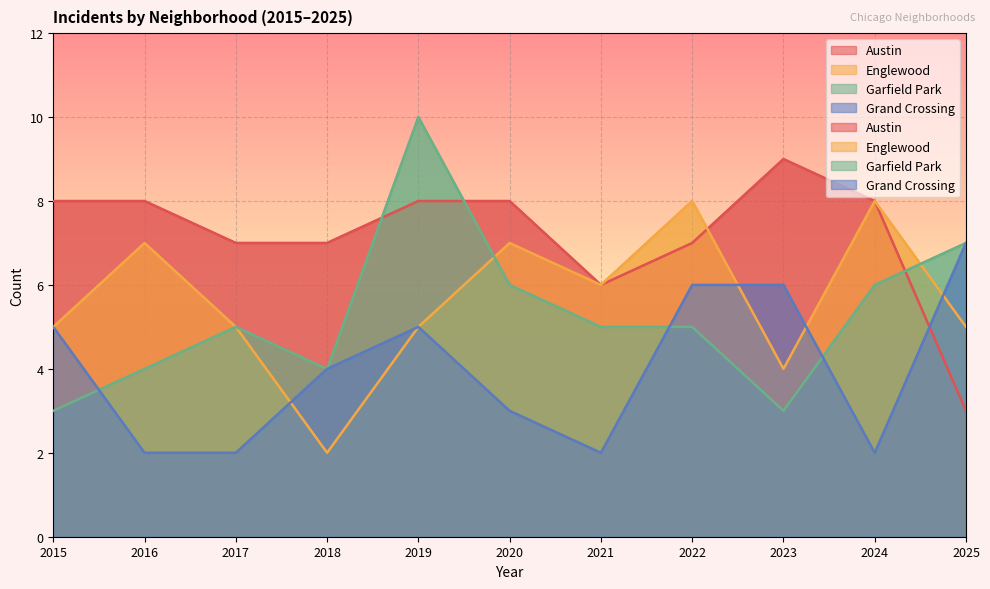

Does the chart display data point markers on the line(s)?

No